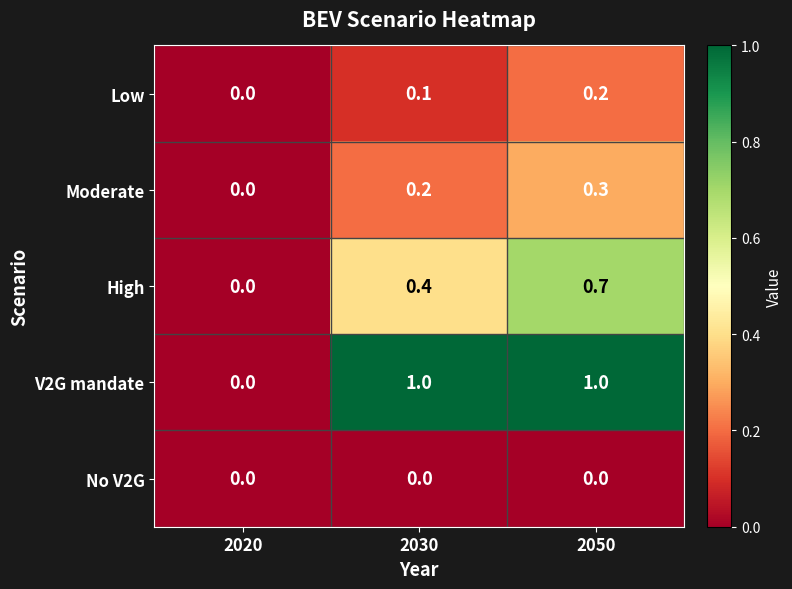

Between 2020 and 2050, which series saw the biggest shift?

V2G mandate